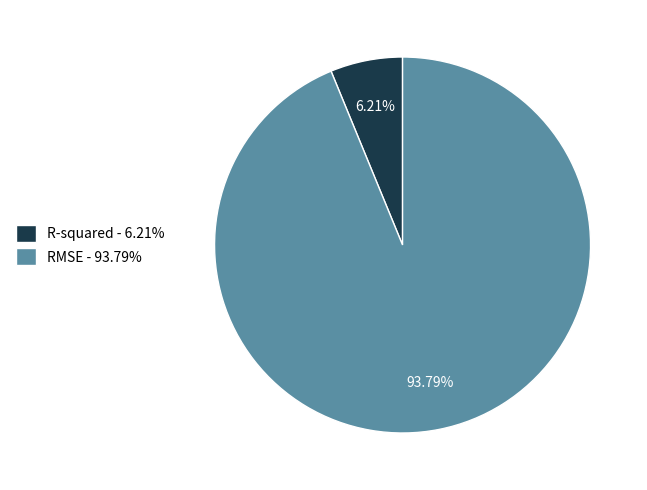

To the nearest percent, what is the difference between the RMSE and R-squared slice percentages?

88%